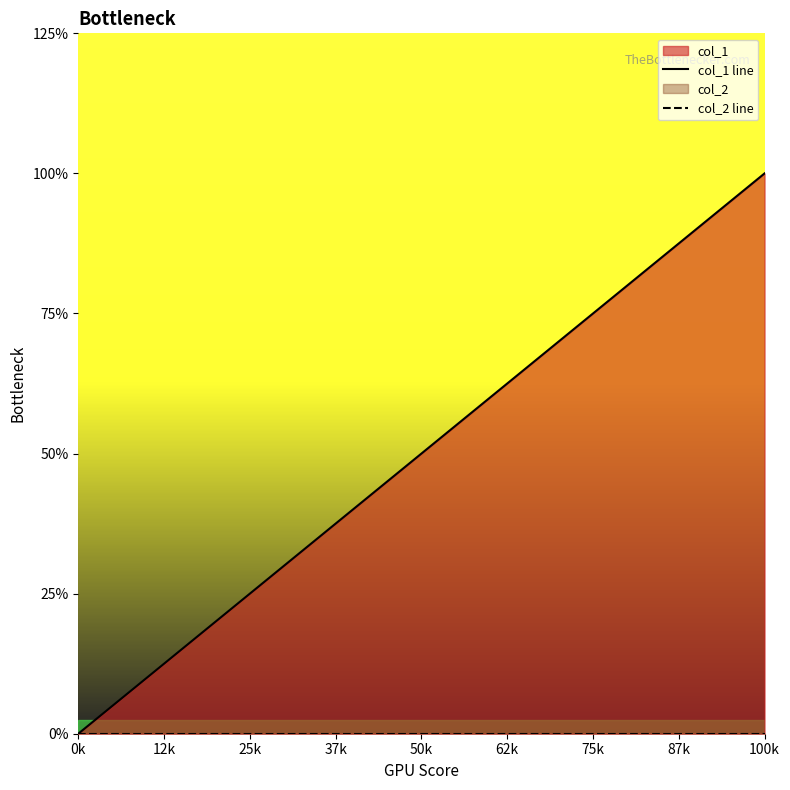

What is the label of the 2nd point from the left?

50k